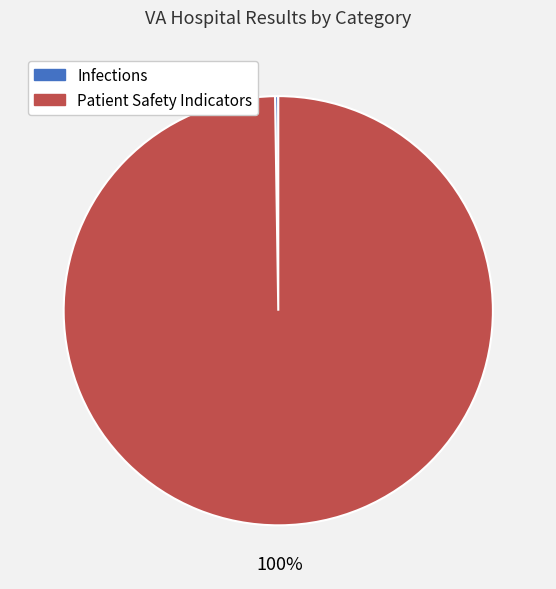

Is it true that Patient Safety Indicators is 94% of the pie?

False